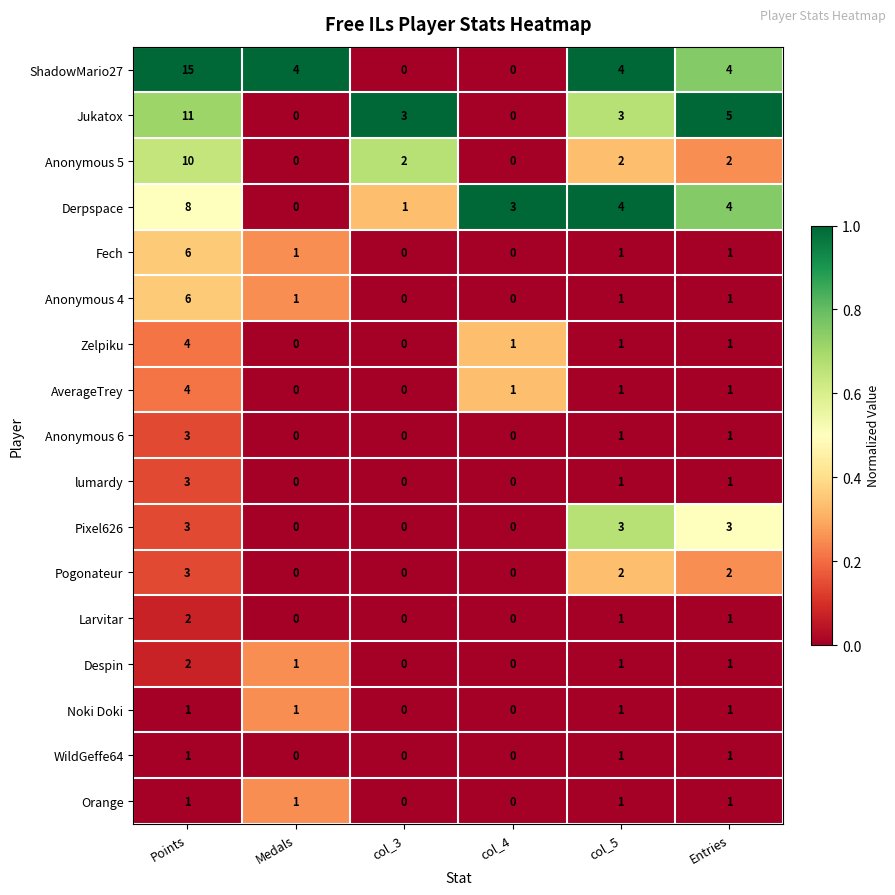

Count the Zelpiku values in the range 0 to 1.

5